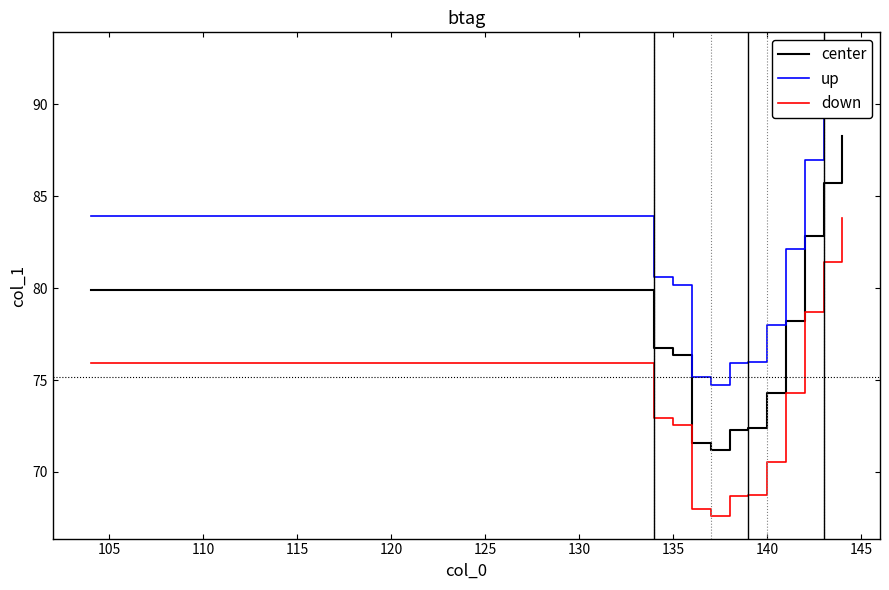

True or false: center and down intersect in this chart.

False